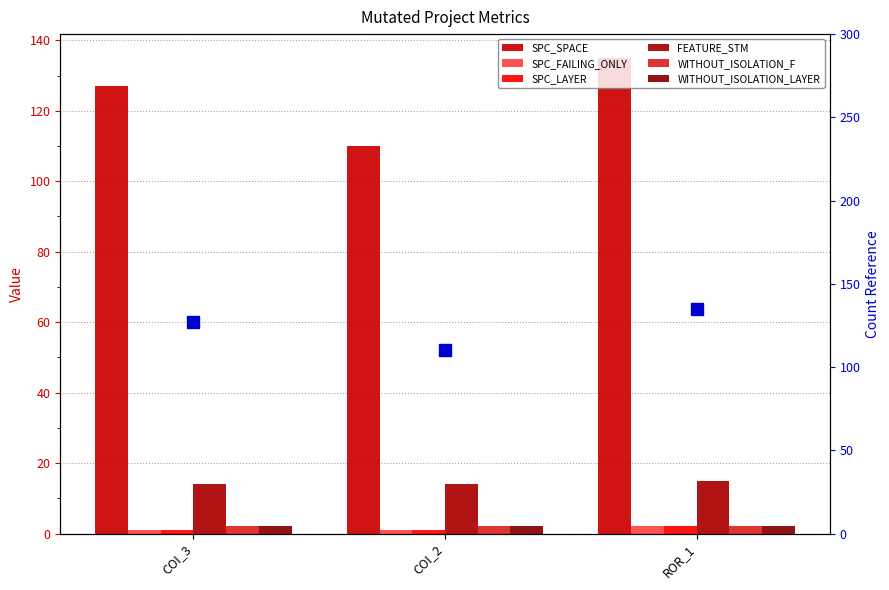

The value of SPC_FAILING_ONLY at ROR_1 is 2. True or false?

True